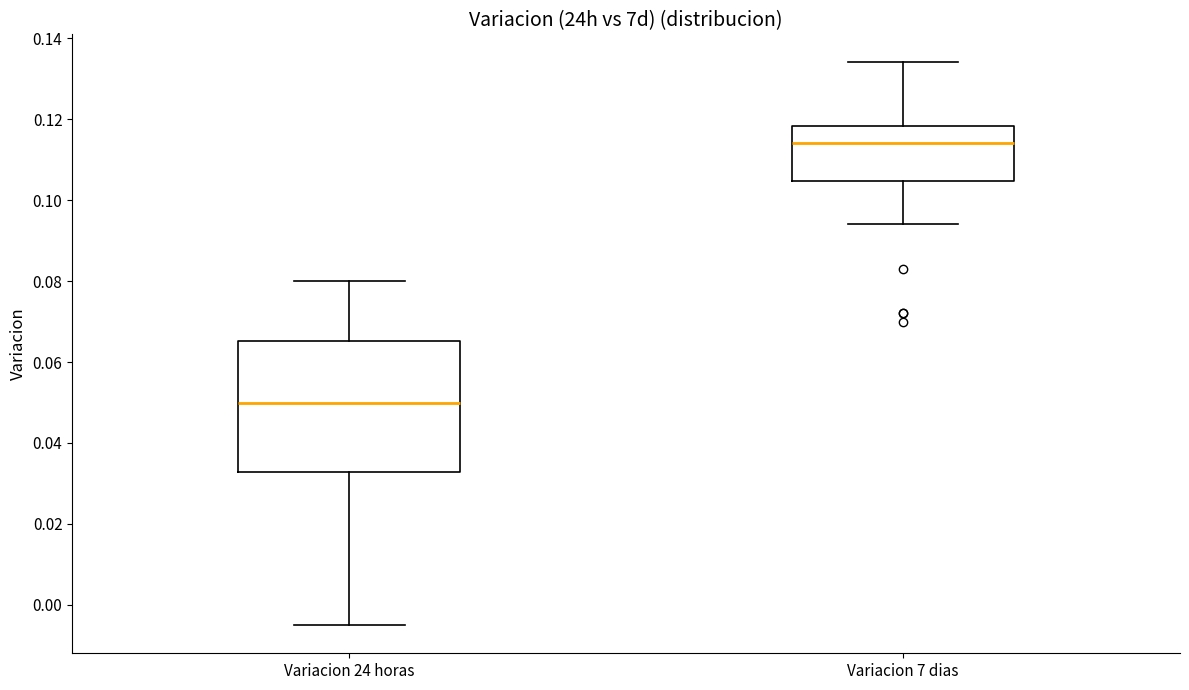

Reading left to right, read every box against the y-axis: the position of its median line, the range the box covers, and the ends of its whiskers. The values are not printed on the chart, so give them approximately, as read against the axis.

Variacion 24 horas: median 0.050, box 0.032 to 0.066, whiskers -0.004 to 0.080
Variacion 7 dias: median 0.114, box 0.104 to 0.118, whiskers 0.094 to 0.134